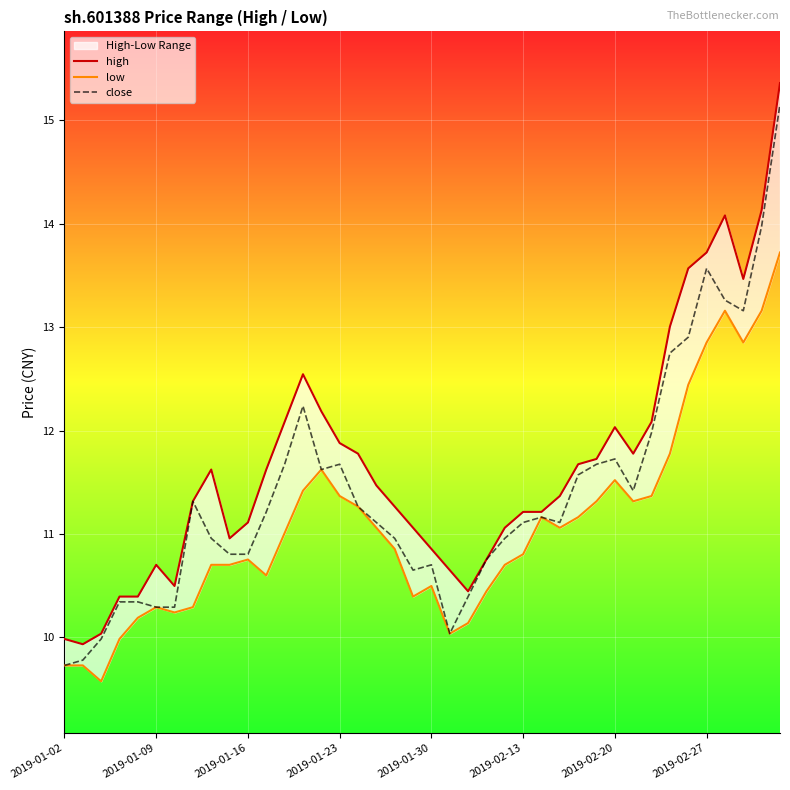

Is this an area chart (filled region under the line)?

No